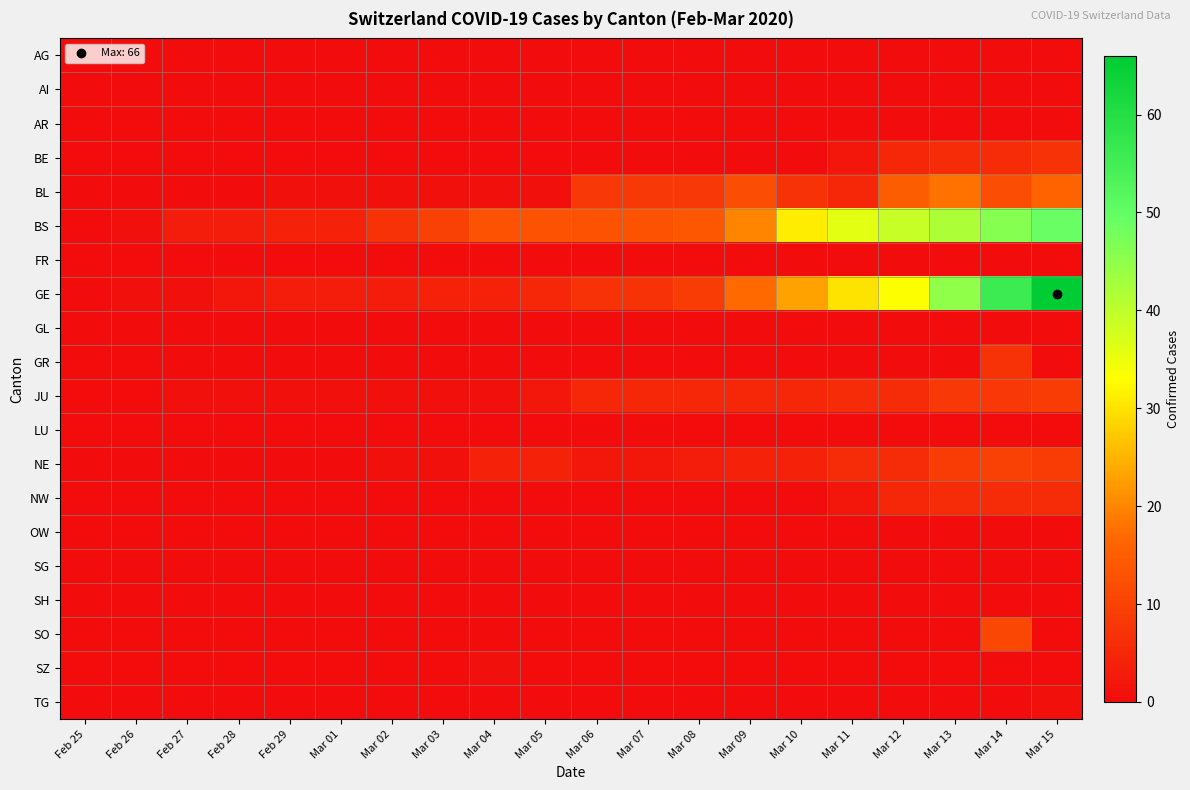

Which label corresponds to the largest value in the chart?

Mar 15